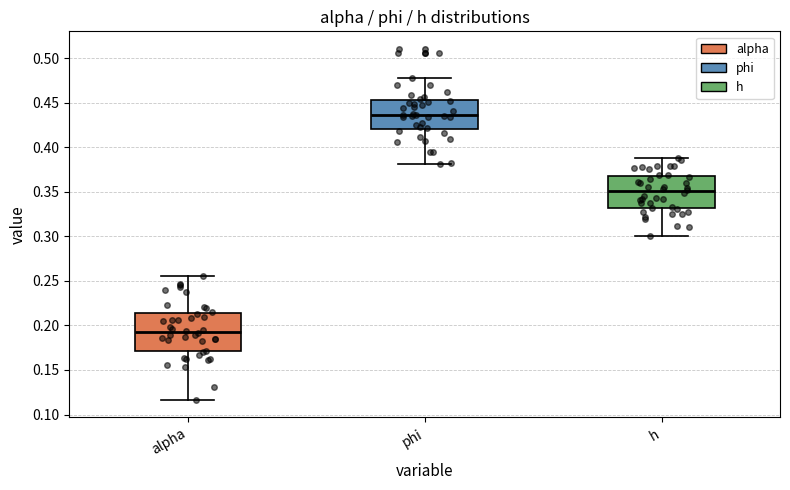

Which box is the tallest, from its lower edge to its upper edge?

alpha